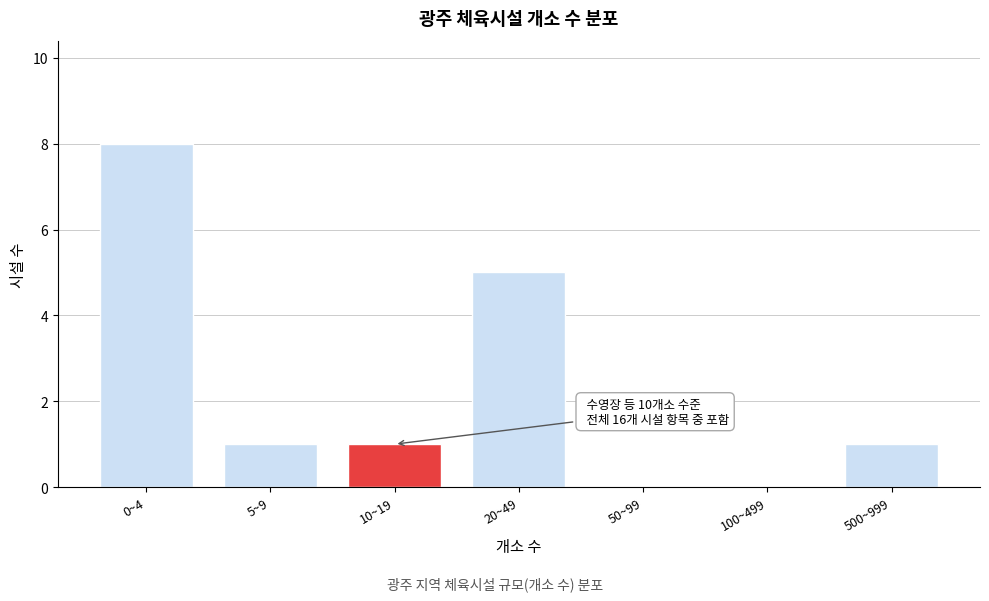

Reading right to left, transcribe all the data shown in this chart.

500~999=1	100~499=0	50~99=0	20~49=5	10~19=1	5~9=1	0~4=8